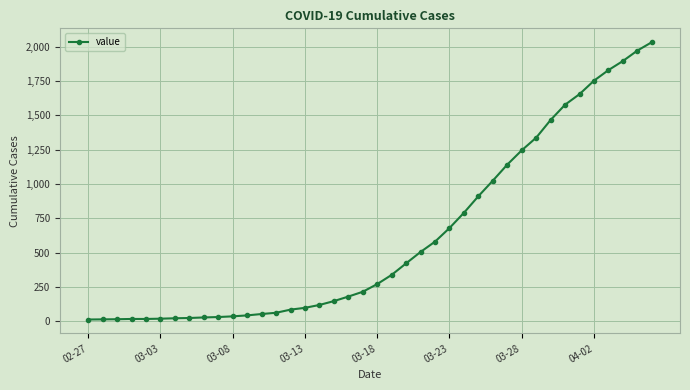

What is the sum of all values?

24657